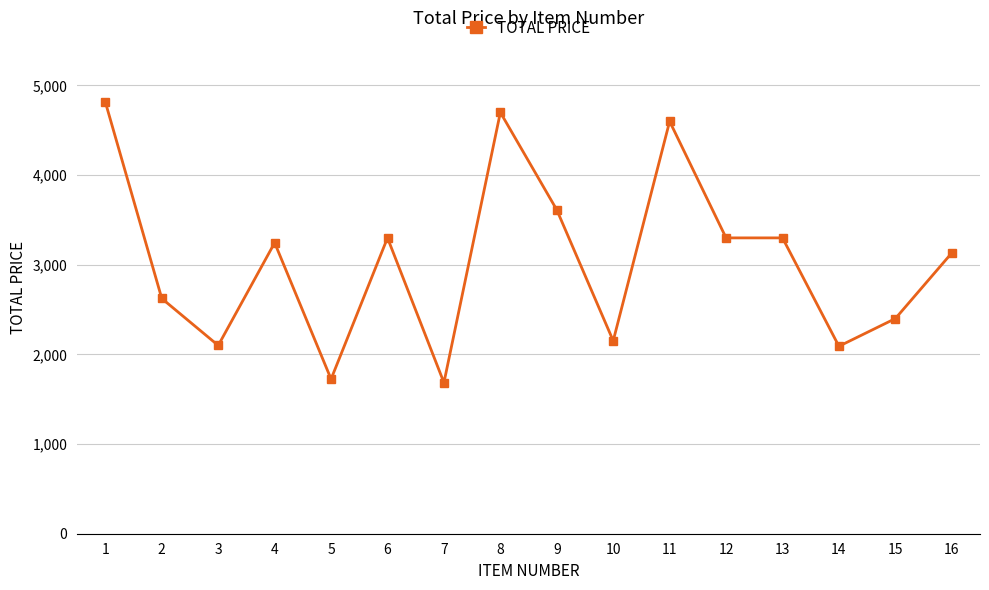

What is the approximate value at 16?

3131.9